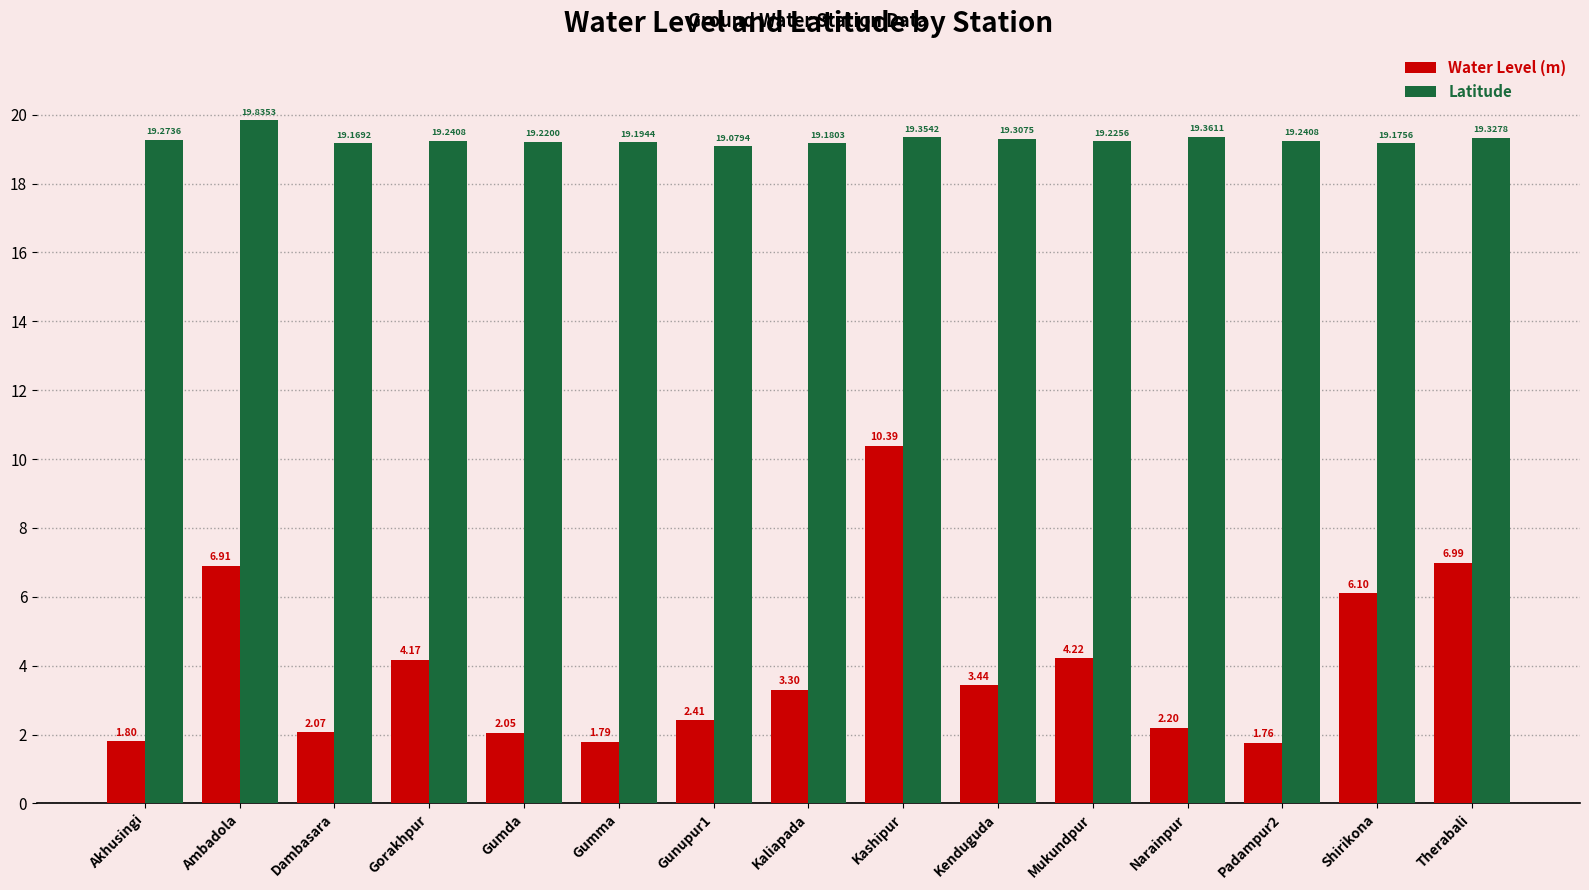

How many distinct data groups are displayed?

2